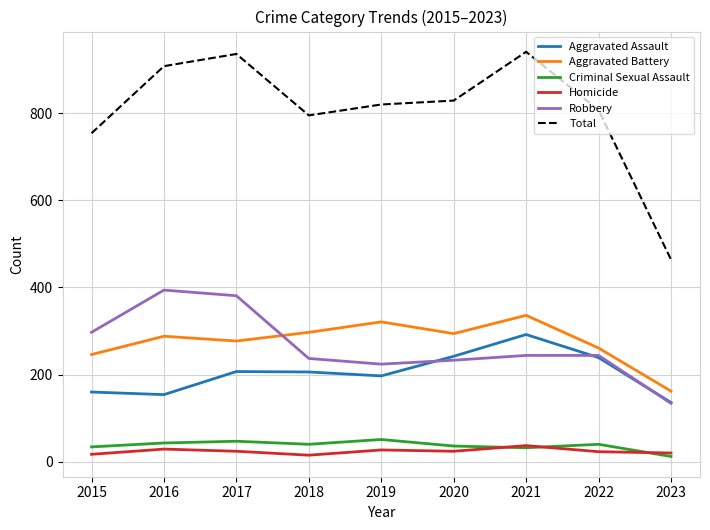

What are all the series names shown in the legend?

Aggravated Assault, Aggravated Battery, Criminal Sexual Assault, Homicide, Robbery, Total